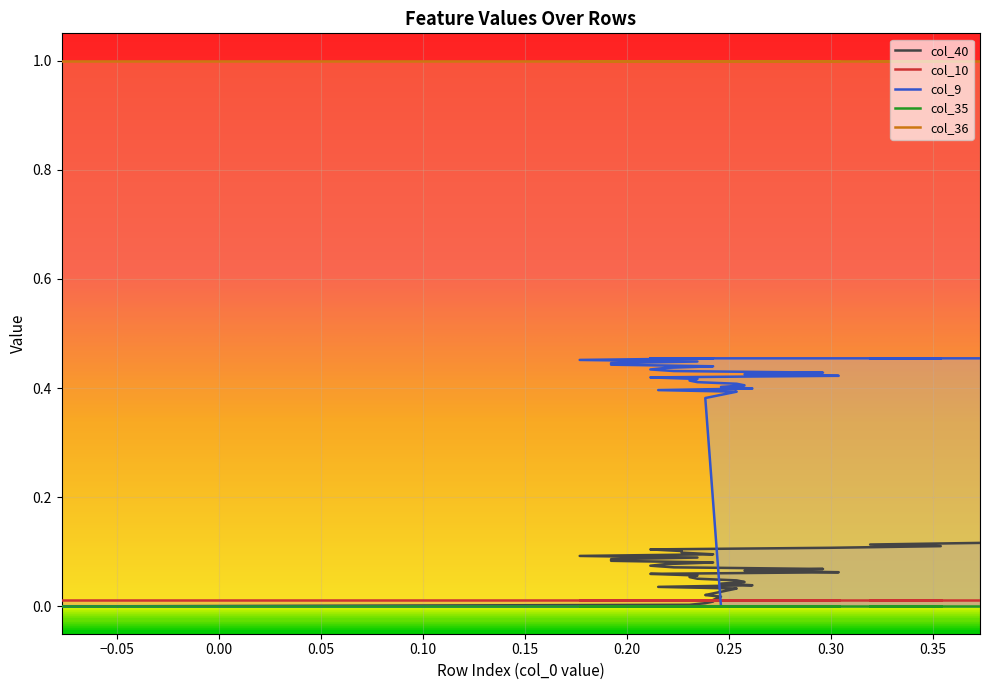

True or false: col_36 and col_35 cross at least once.

False